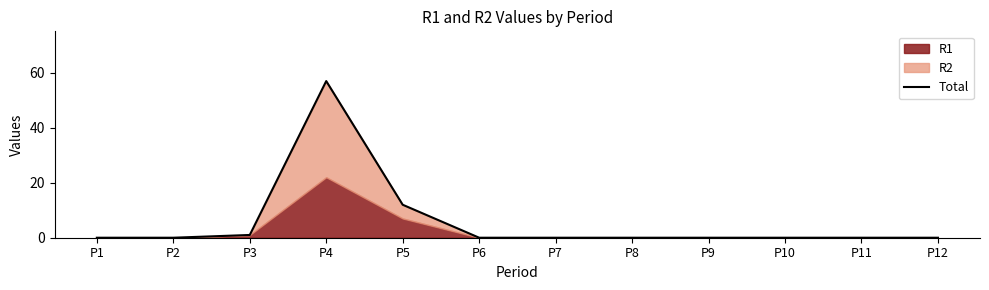

What is the sum of all values?

70